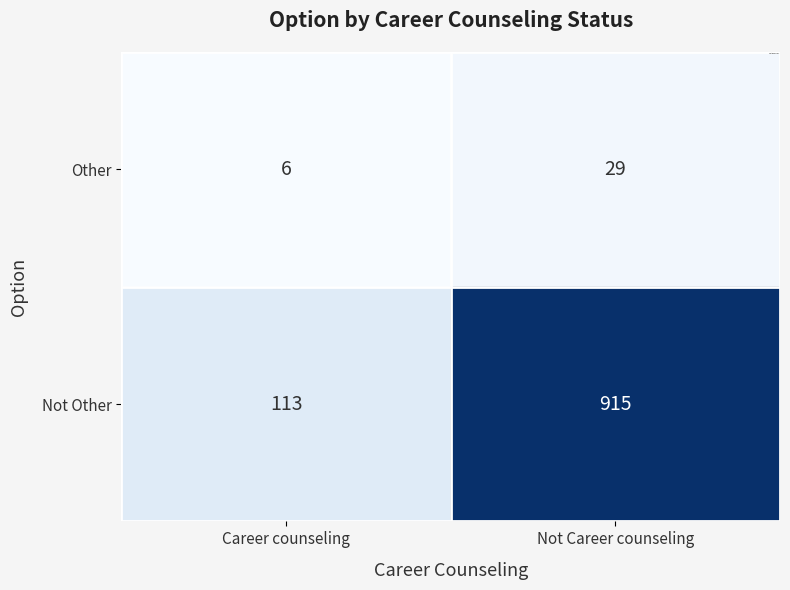

Reading left to right, what are all the values shown in this chart?

Other: Career counseling=6	Not Career counseling=29
Not Other: Career counseling=113	Not Career counseling=915